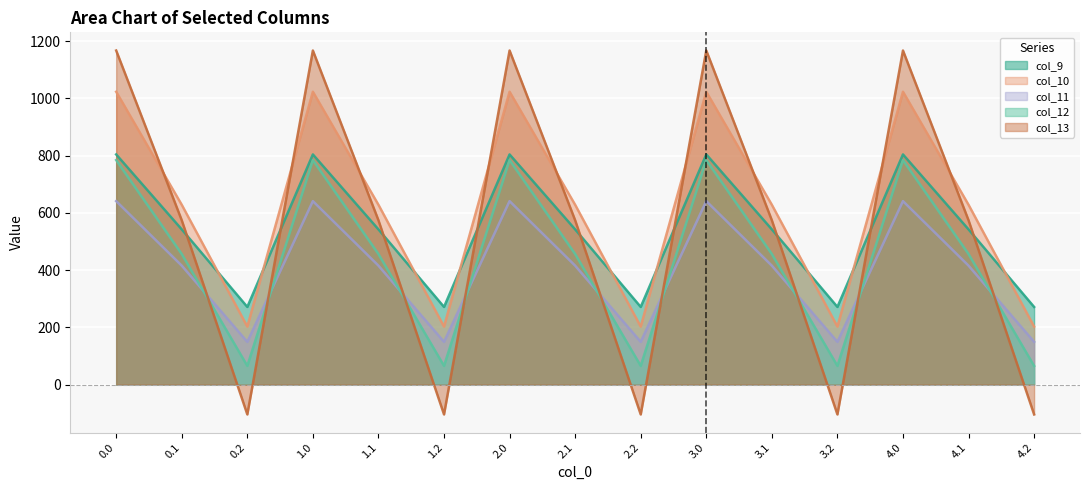

The value of col_10 at 1.0 is 314.7. True or false?

False